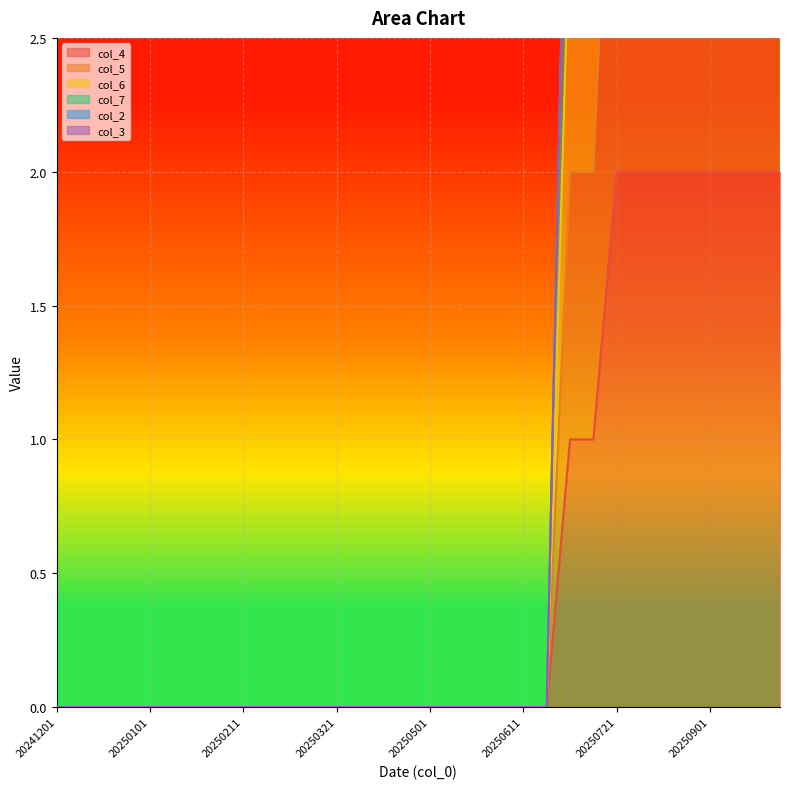

Which series has the largest total across all categories?

col_7